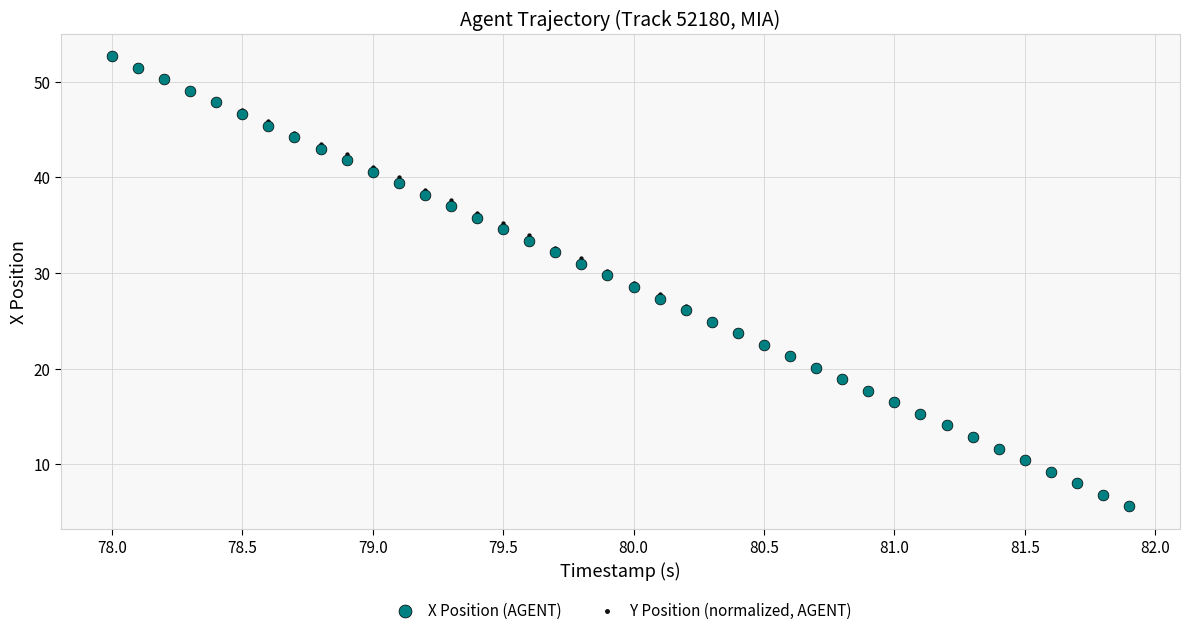

What are all the series names shown in the legend?

X Position (AGENT), Y Position (normalized, AGENT)